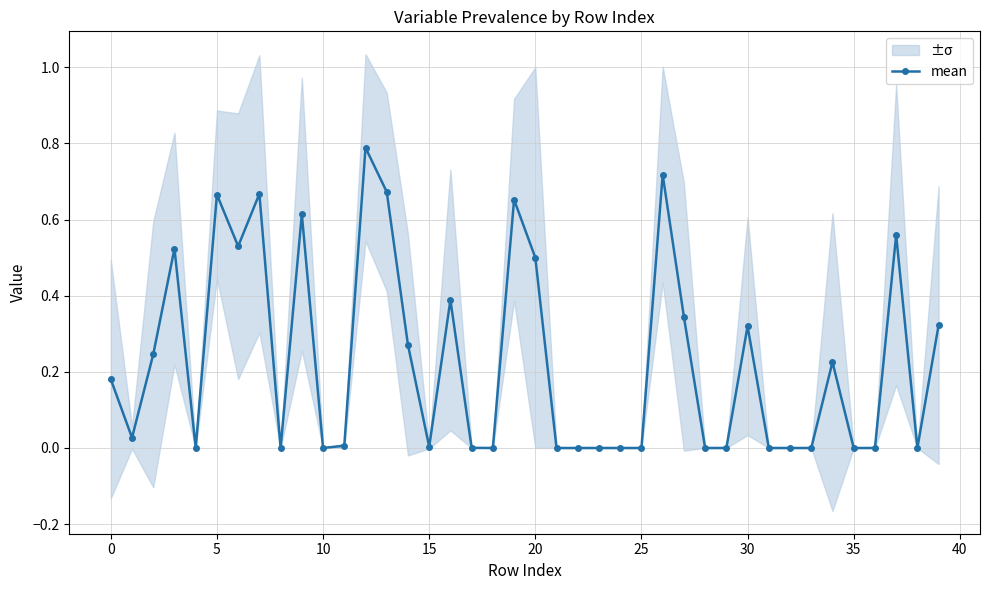

How many lines are shown in the chart?

1